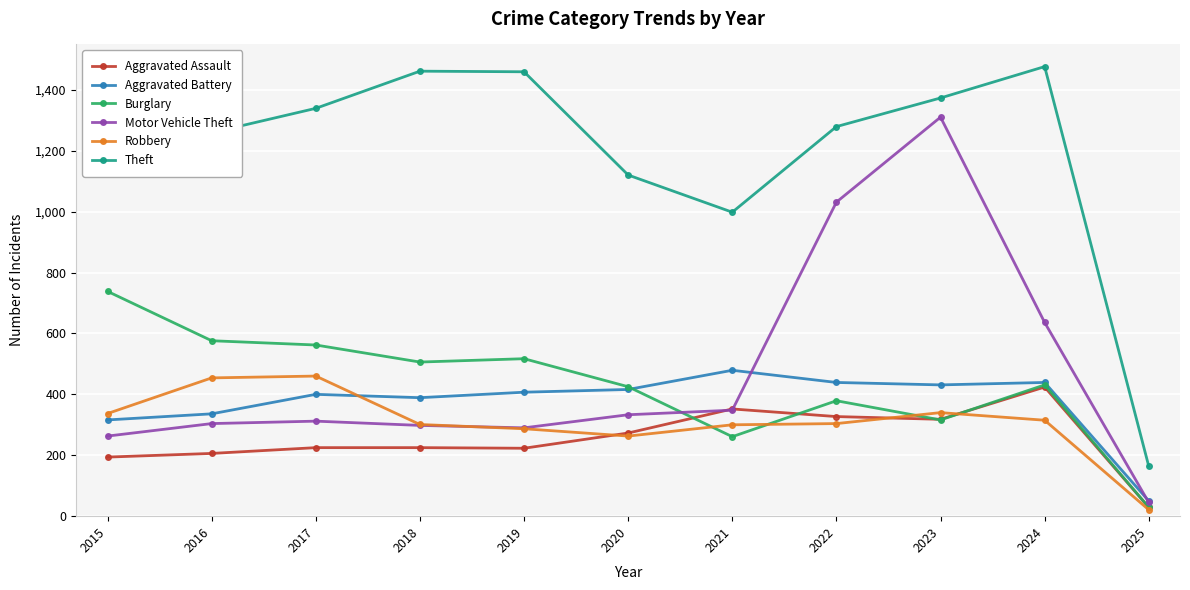

List the series in order of their peak value, highest first.

Theft, Motor Vehicle Theft, Burglary, Aggravated Battery, Robbery, Aggravated Assault